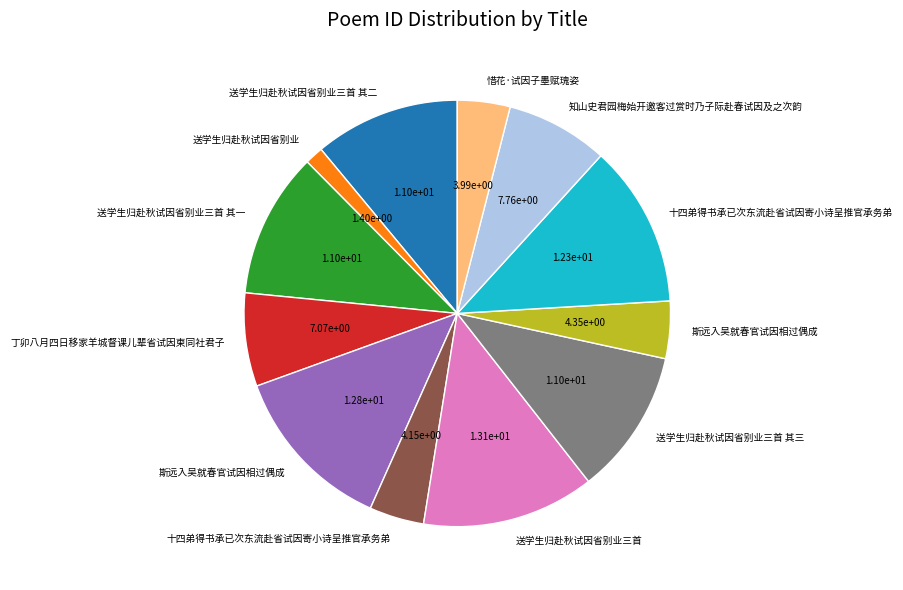

Is there any slice that represents more than half of the pie?

No